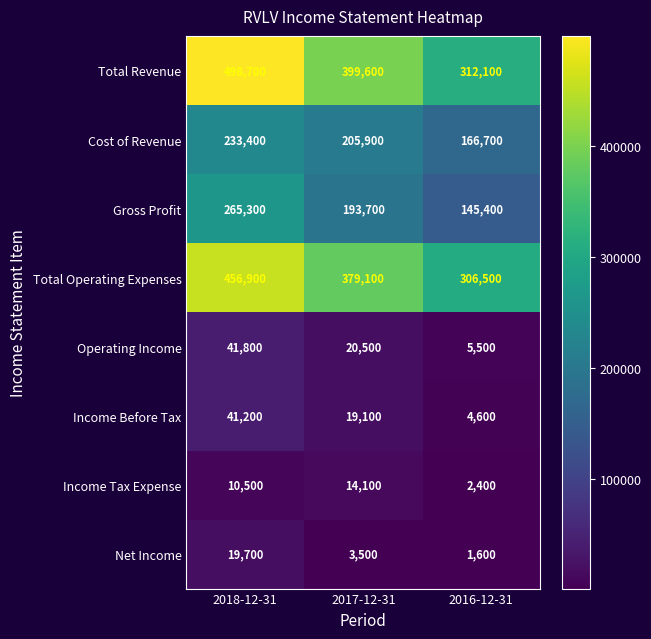

Which series has the largest total across all categories?

Total Revenue